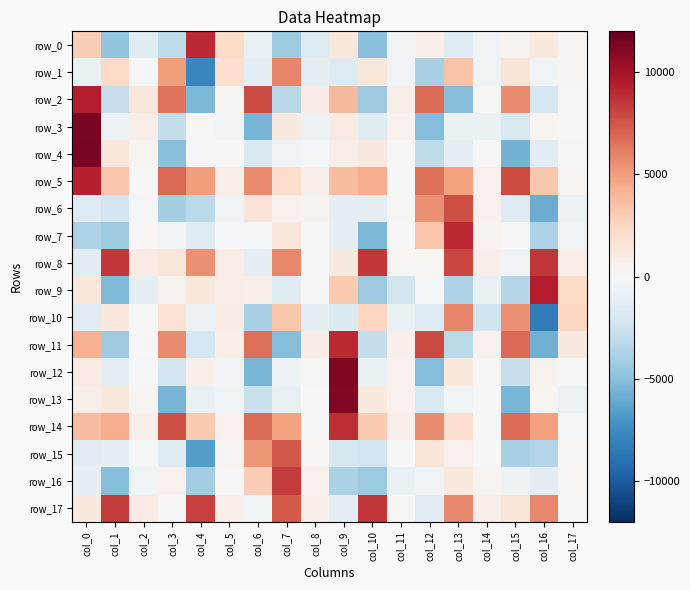

How many data points does each series have?

18